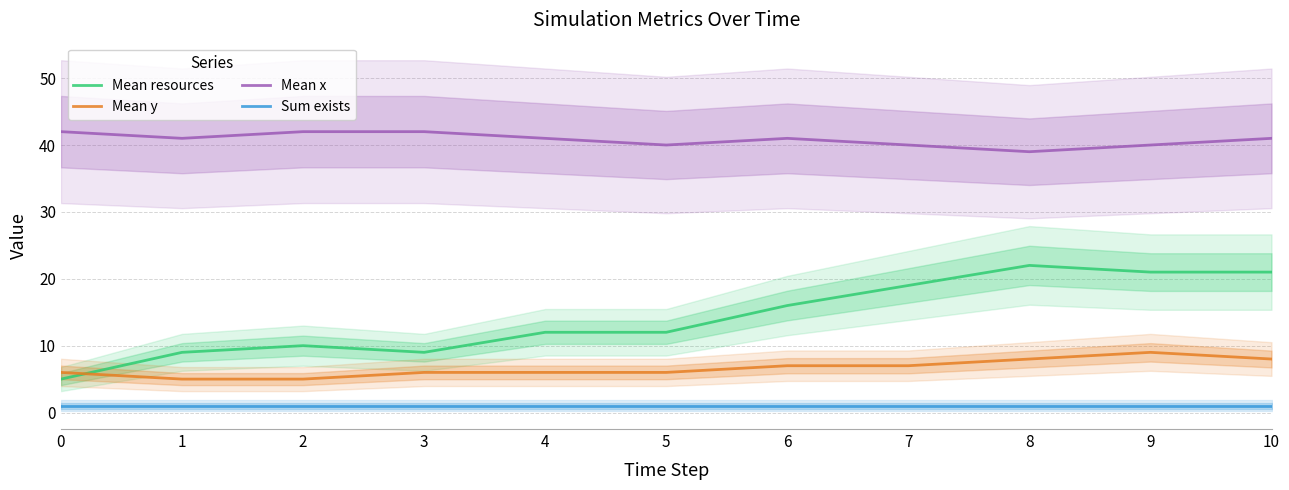

How many categories are shown in the chart?

11